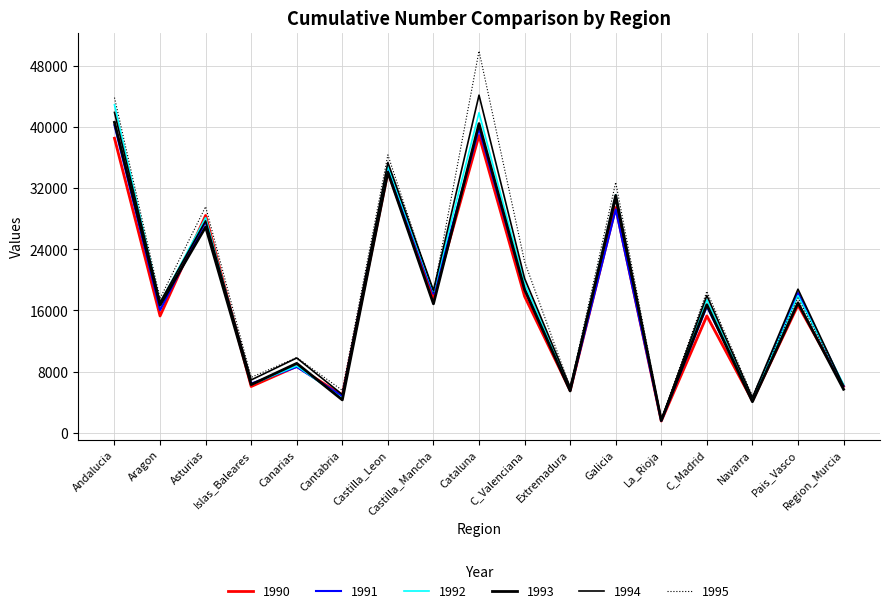

What is the total value across all series at Cataluna?

254968